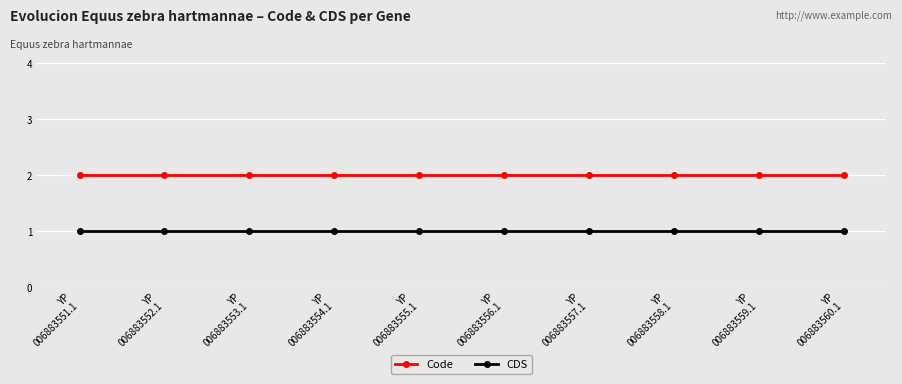

What position from the right is YP
006883556.1?

5